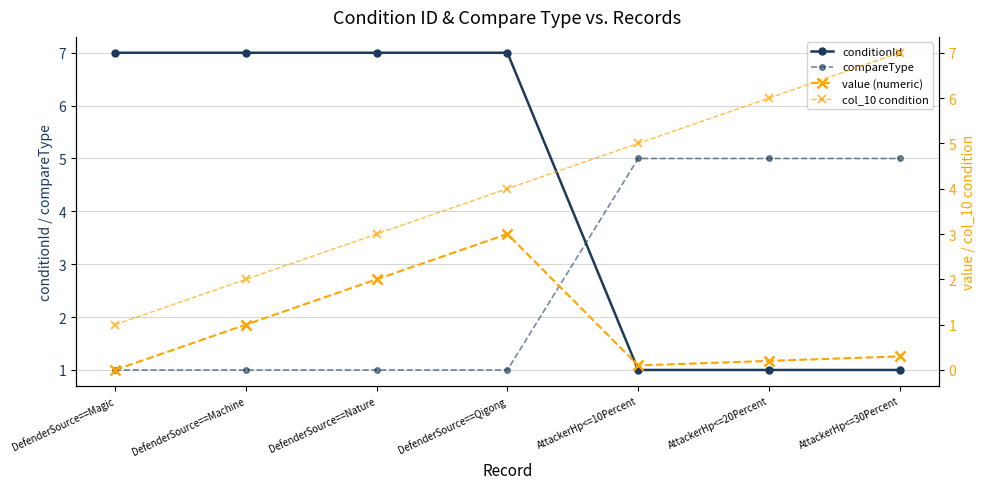

Which series has the largest total across all categories?

conditionId